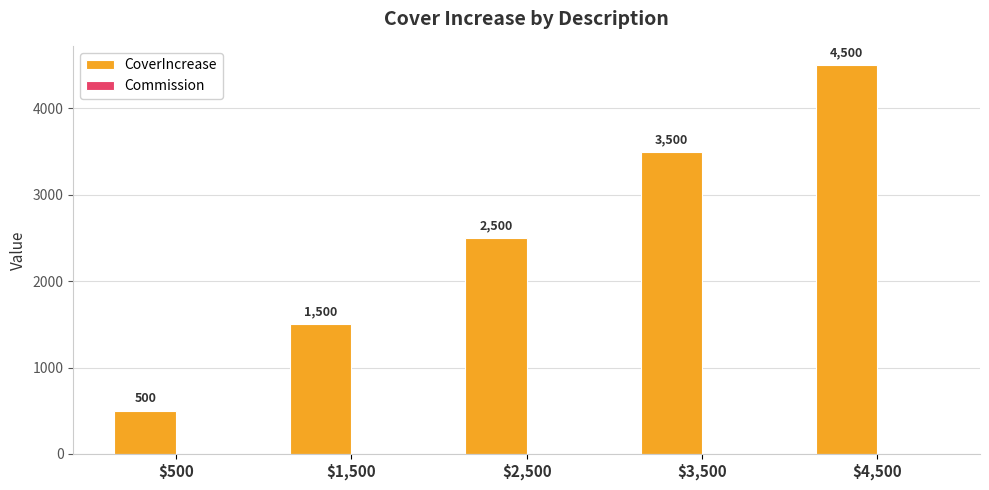

Reading right to left, what are all the values shown in this chart?

4500	3500	2500	1500	500